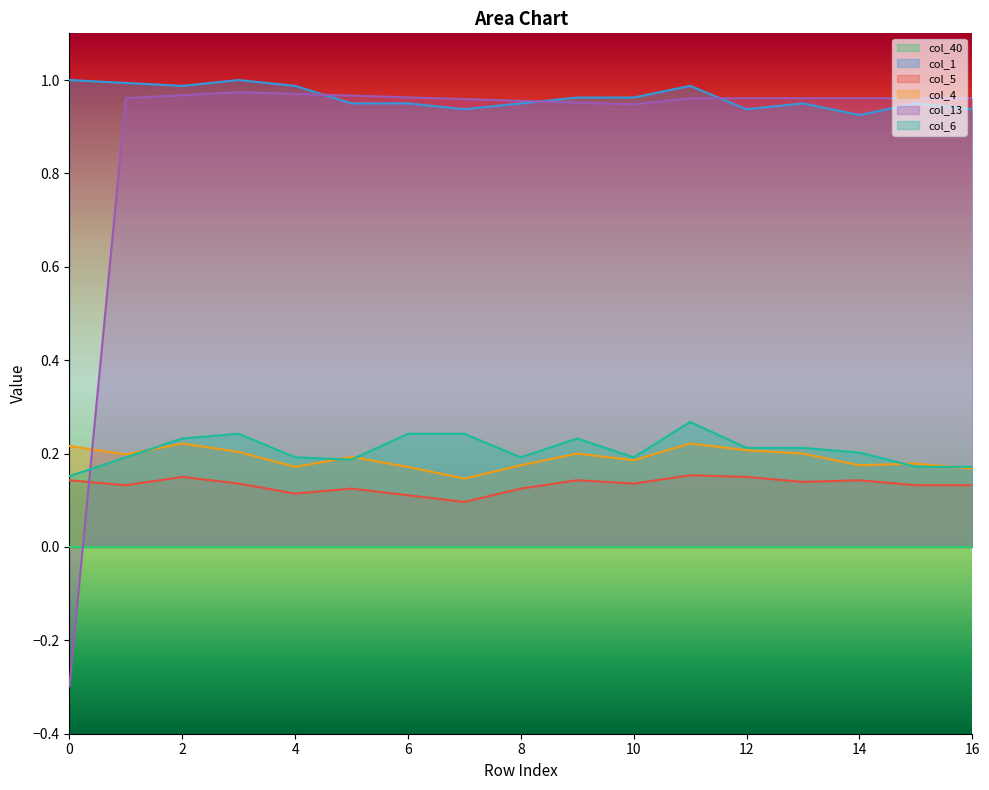

True or false: col_6 and col_5 cross at least once.

False